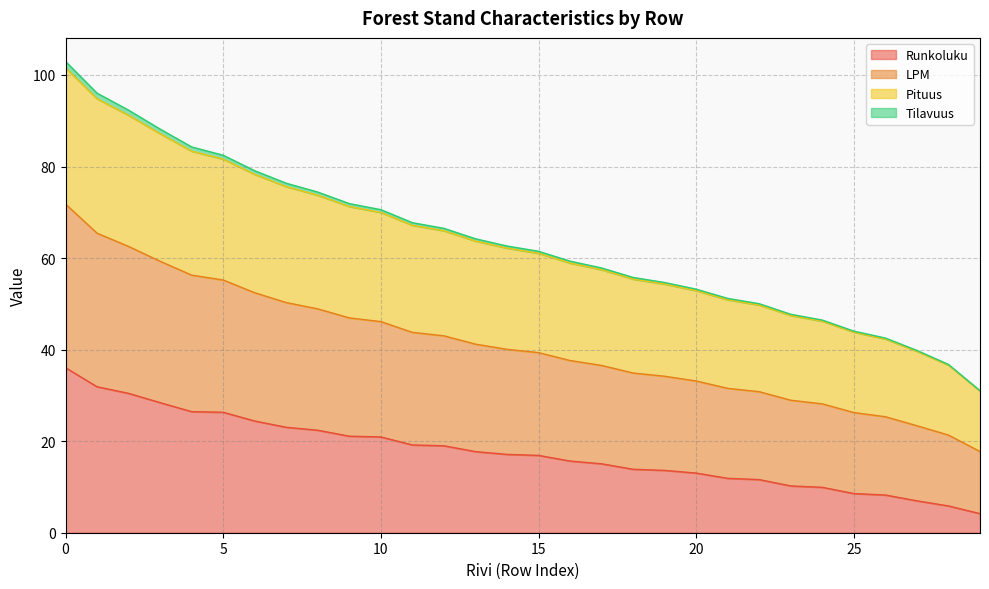

What is the value of the LPM point at the 9th from the left?

48.9